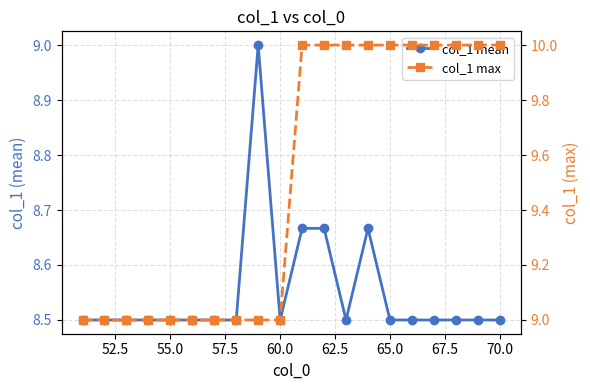

True or false: col_1 mean has a value of 3.8 at 15.

False